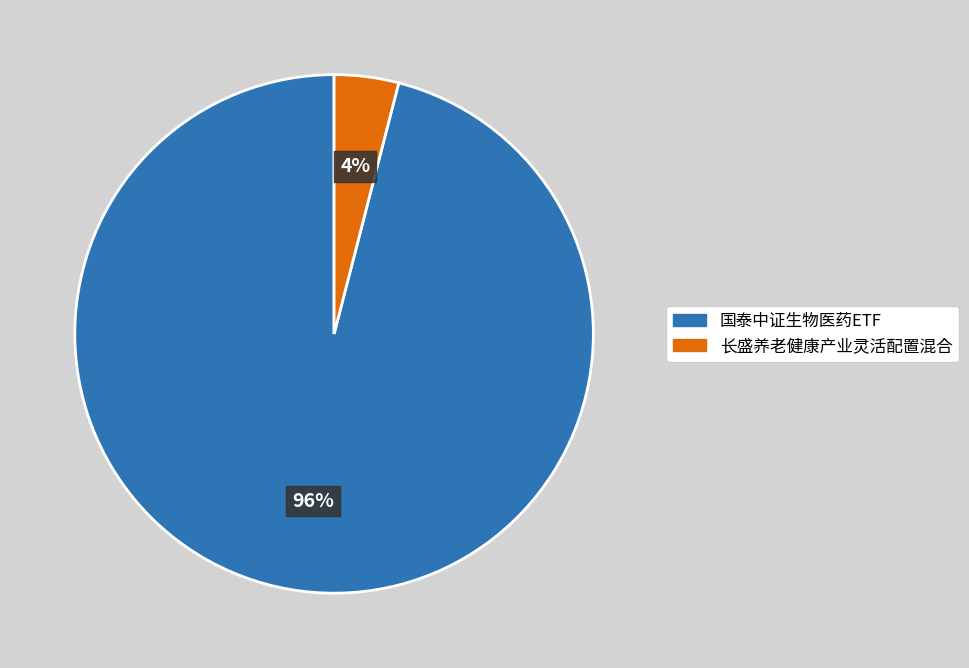

Combined, do 长盛养老健康产业灵活配置混合 and 国泰中证生物医药ETF account for over 50%?

Yes